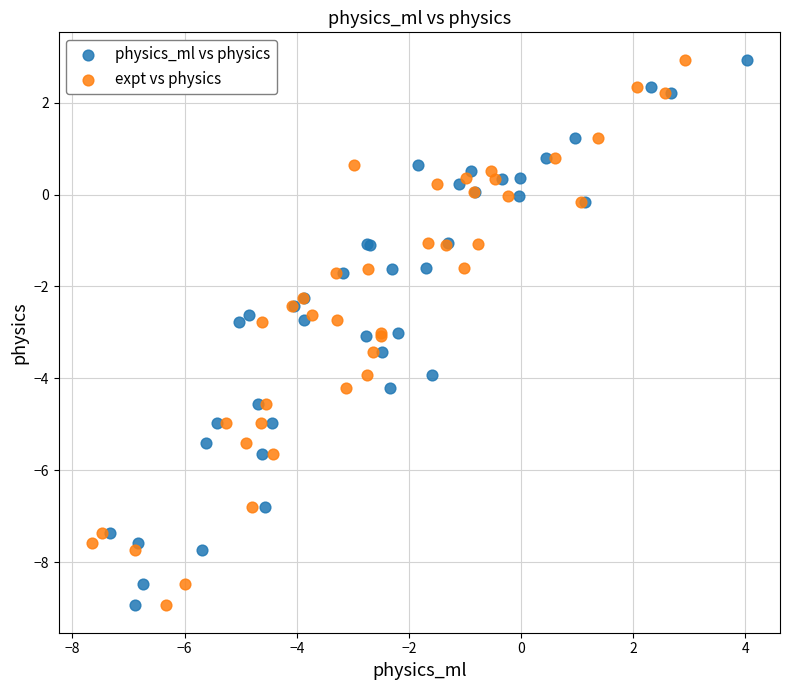

What are all the series names shown in the legend?

physics_ml vs physics, expt vs physics